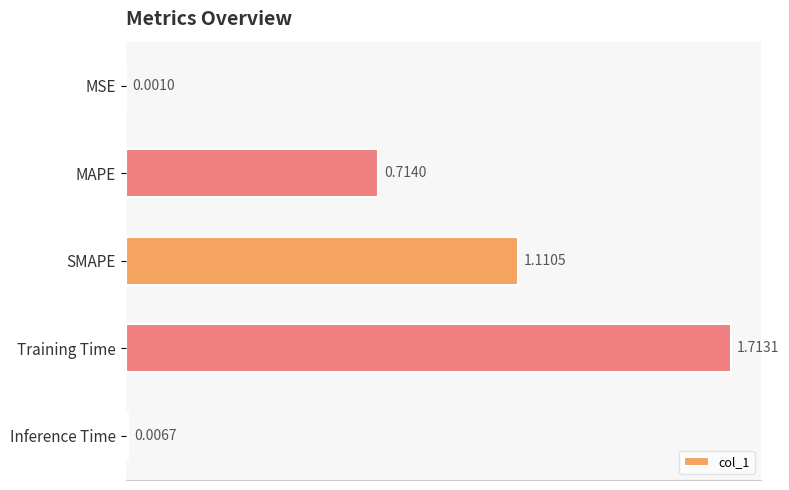

What is the change in value from MSE to MAPE?

+0.7